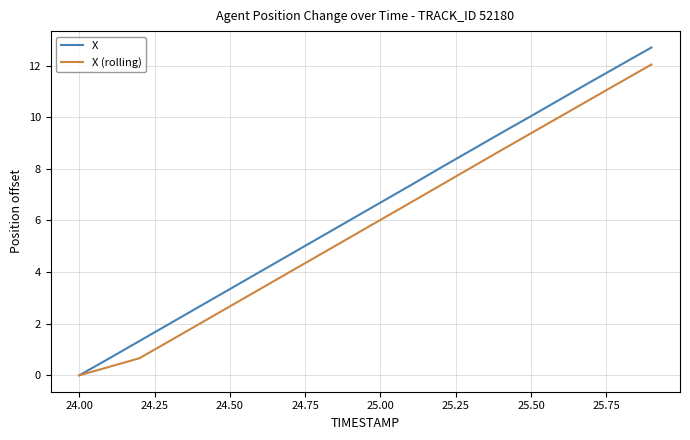

Which series has the largest range (max minus min)?

X